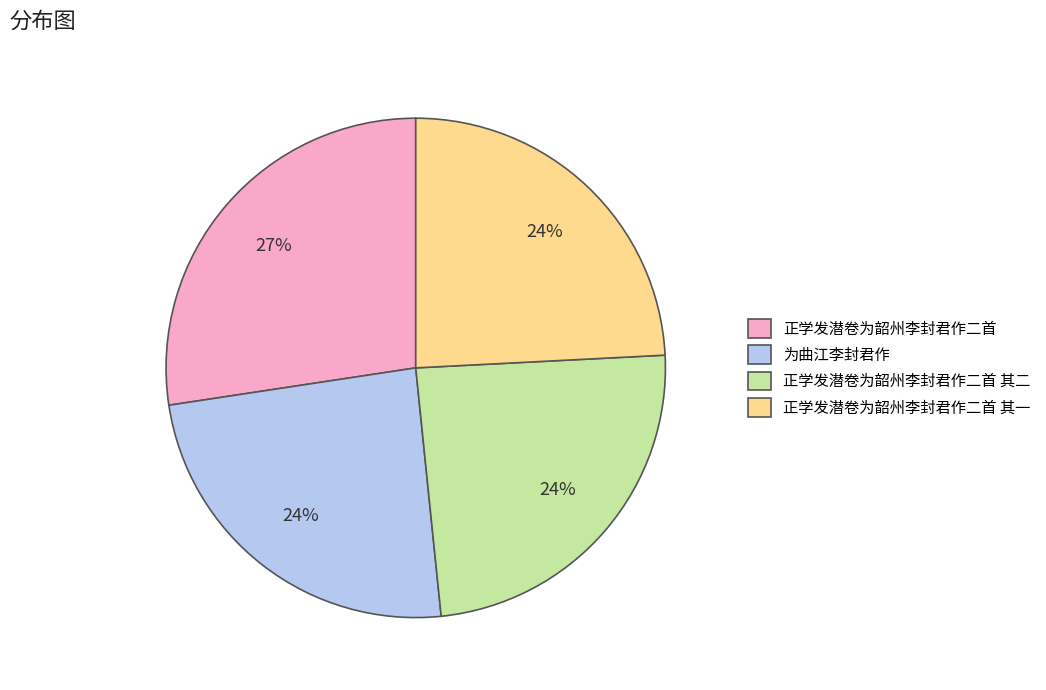

To the nearest percent, what is the combined percentage of 正学发潜卷为韶州李封君作二首 其一 and 正学发潜卷为韶州李封君作二首 其二?

48%